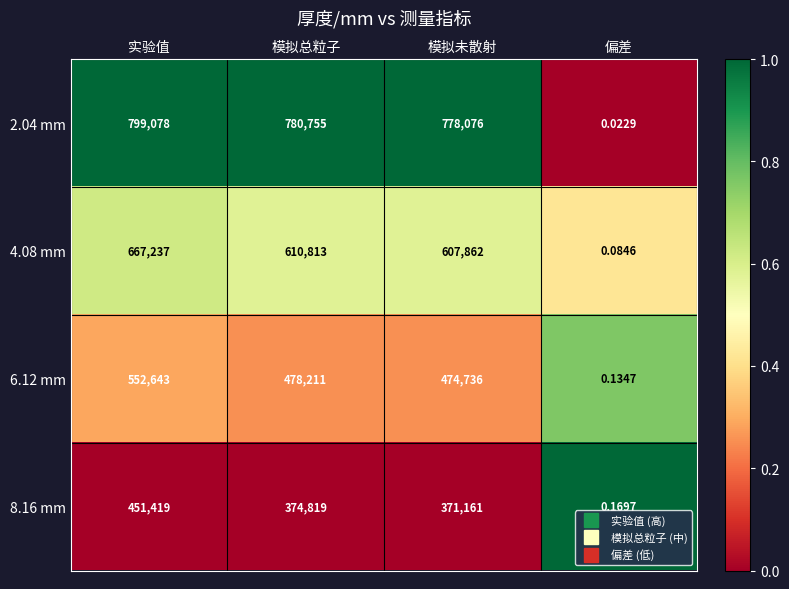

Where is 8.16 mm nearest to the value 225709?

模拟未散射